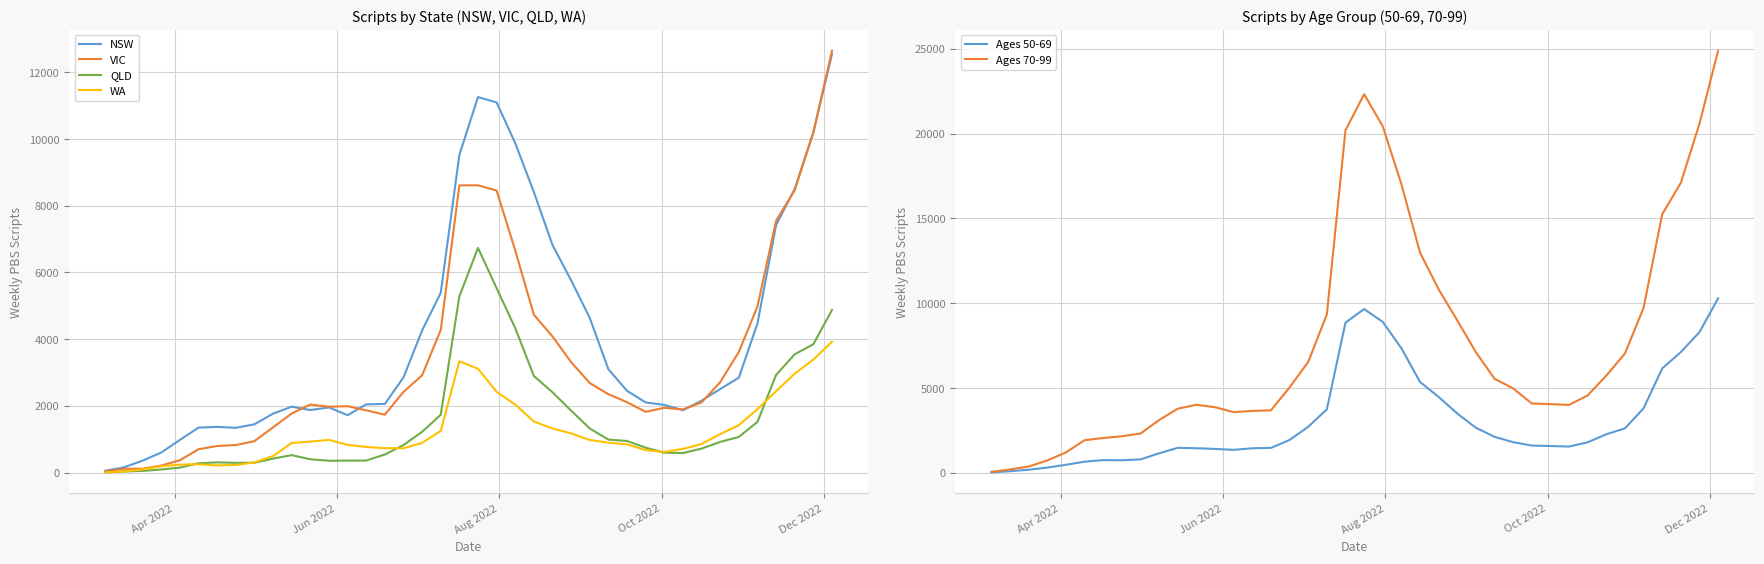

What is the sum of all QLD values?

61900